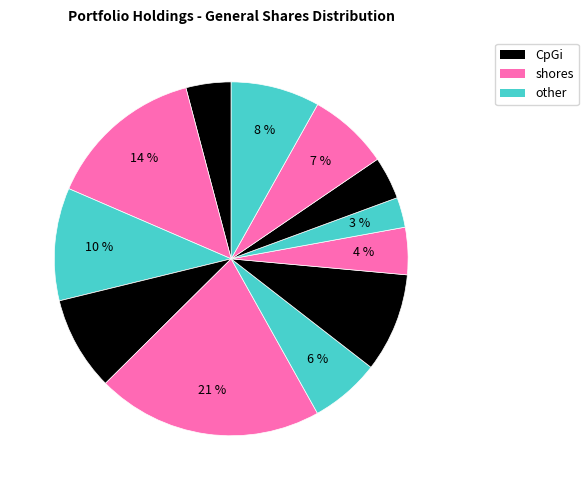

To the nearest percent, what is the average slice percentage?

8%